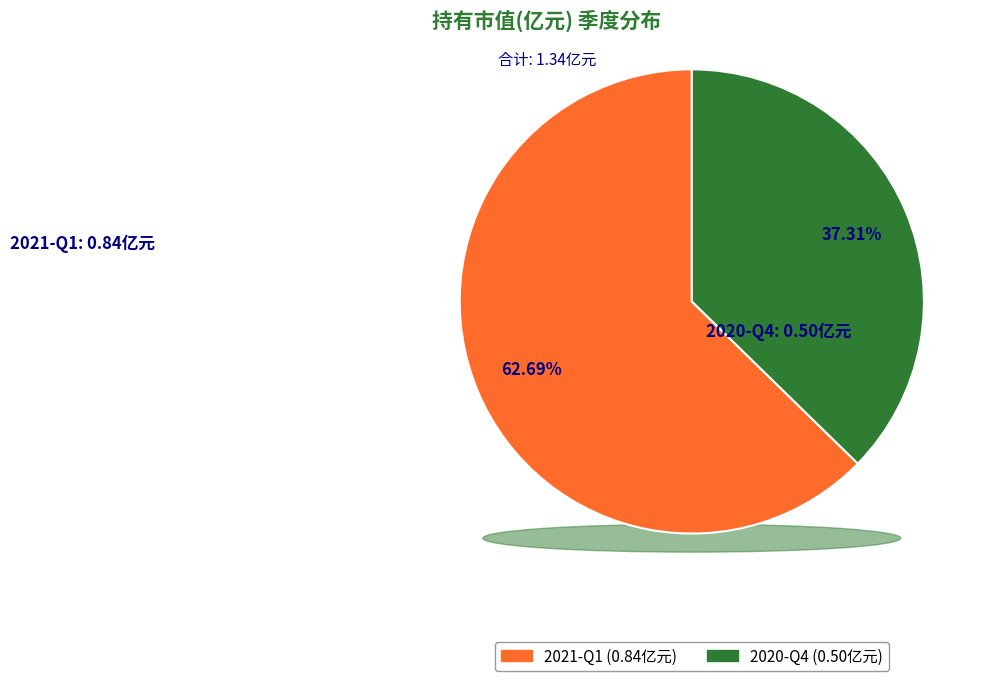

Does 2020-Q4 account for over 50% of the chart?

No